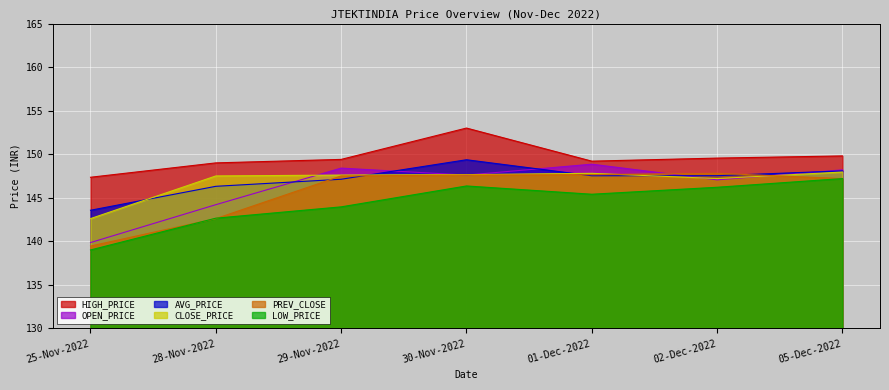

List the labels in order of LOW_PRICE value, smallest first.

25-Nov-2022, 28-Nov-2022, 29-Nov-2022, 01-Dec-2022, 02-Dec-2022, 30-Nov-2022, 05-Dec-2022